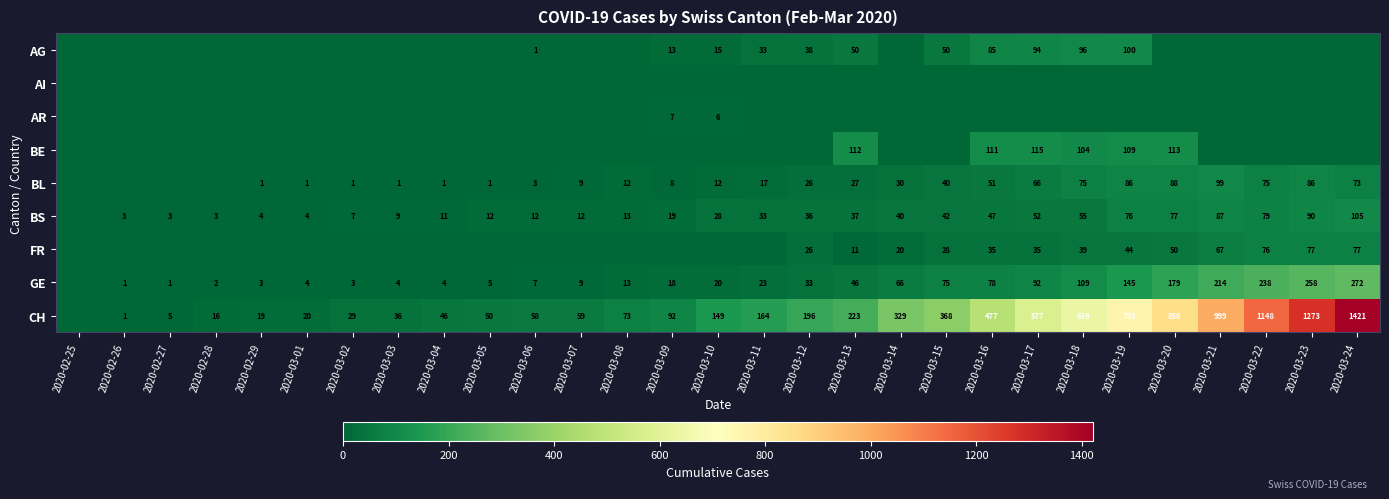

The value of BS at 2020-02-27 is 3. True or false?

True